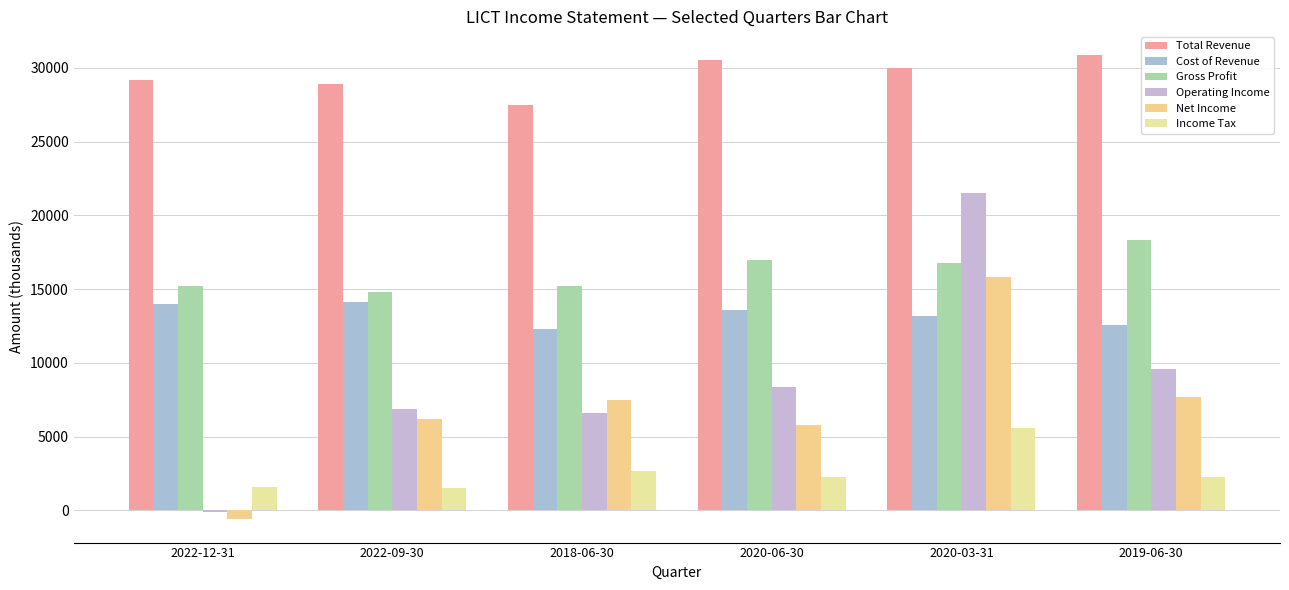

Which series has the widest spread of values?

Operating Income